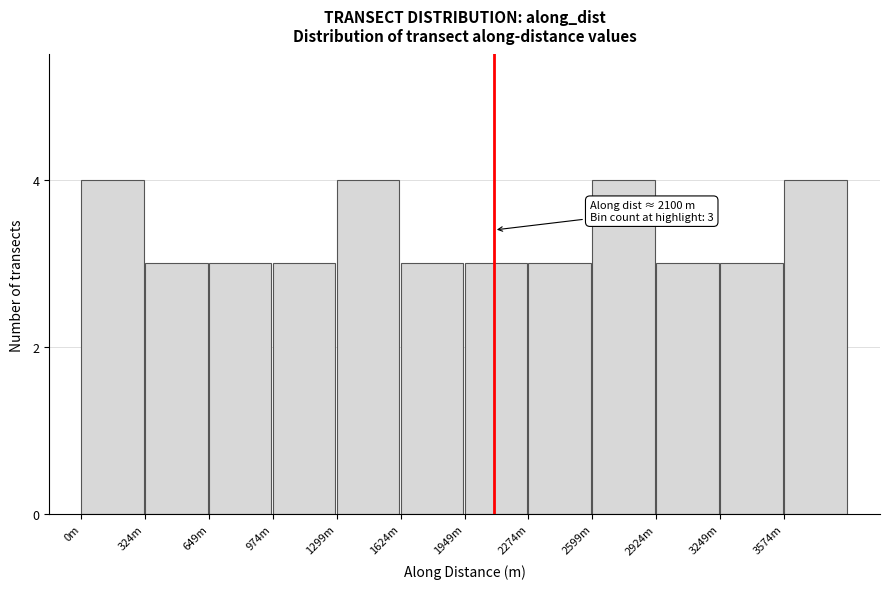

Reading left to right, what are all the values shown in this chart?

4	3	3	3	4	3	3	3	4	3	3	4